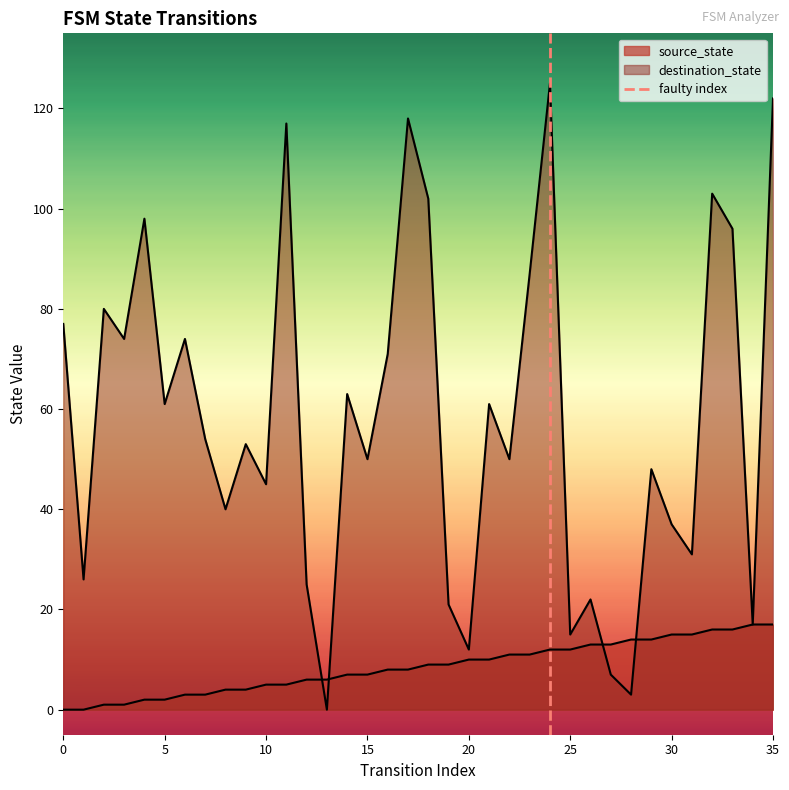

How many data points are less than 1?

1